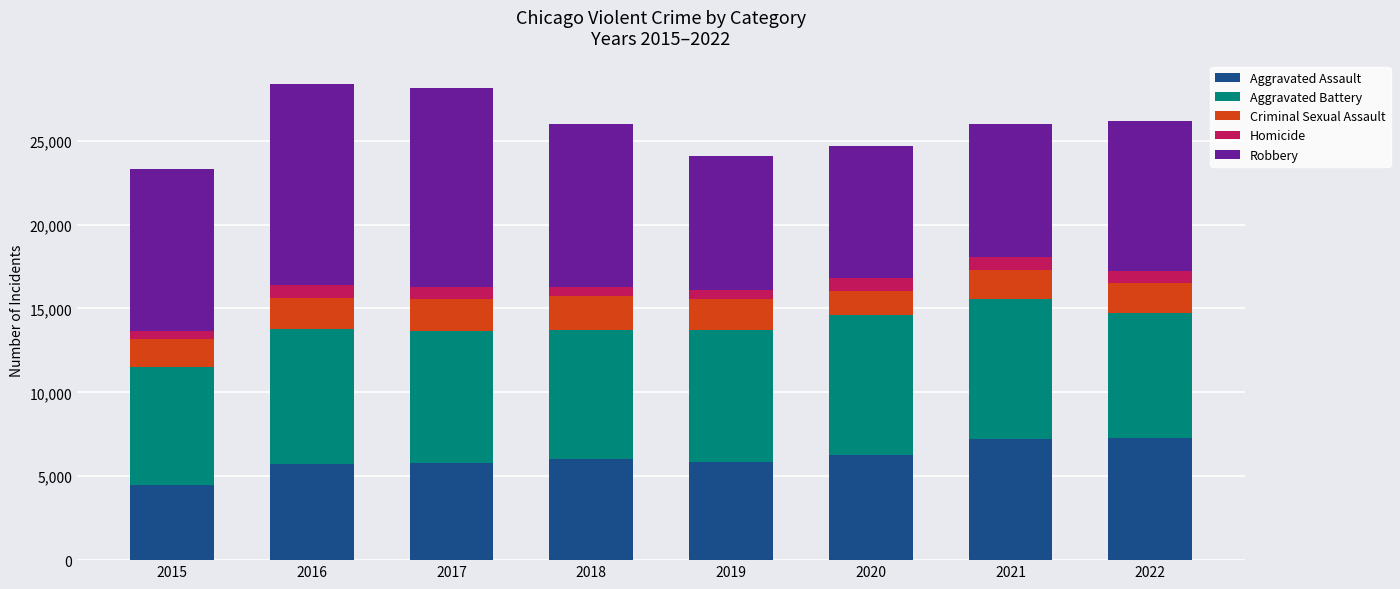

What is the minimum value for Aggravated Assault?

4480